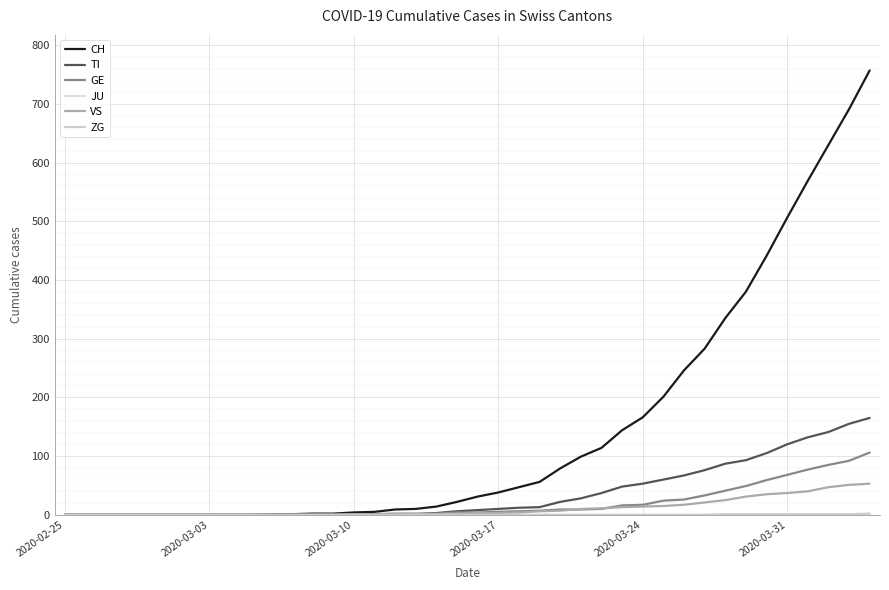

Does the chart display data point markers on the line(s)?

No